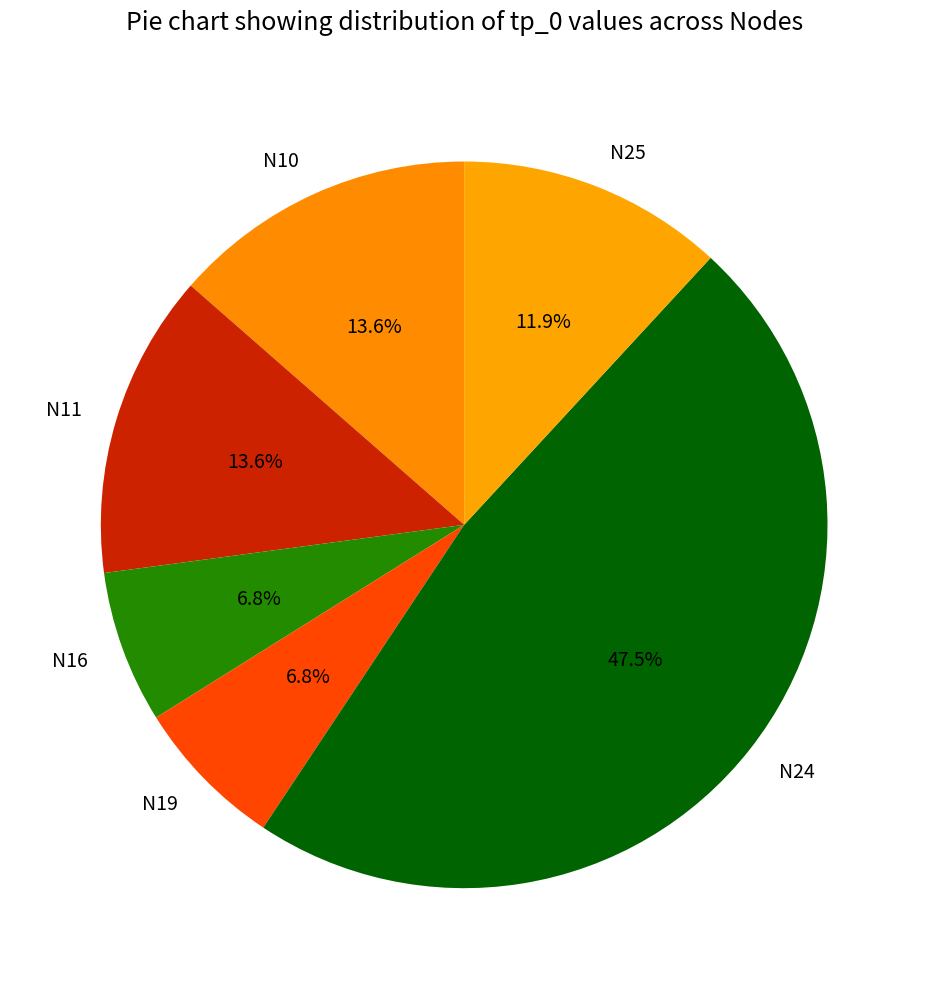

To the nearest percent, what portion does N25 represent?

12%